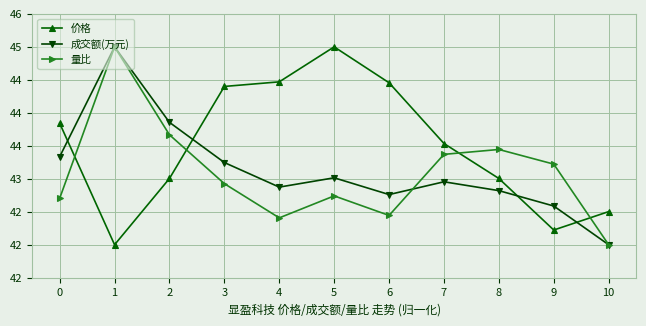

What is the sum of all 成交额(万元) values?

474.4